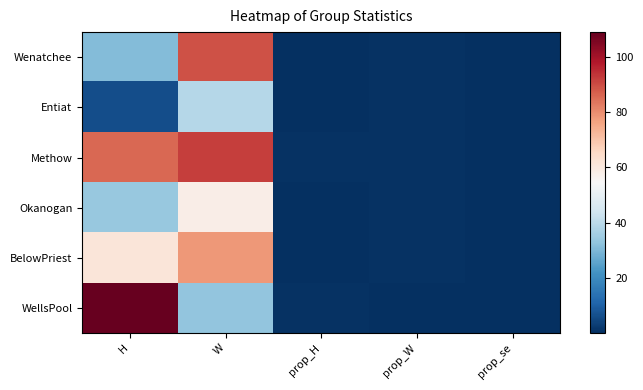

Reading left to right, extract all data points from this chart.

Wenatchee: H=31.0	W=89.0	prop_H=0.3	prop_W=0.7	prop_se=0.0
Entiat: H=6.0	W=39.0	prop_H=0.1	prop_W=0.9	prop_se=0.1
Methow: H=86.0	W=92.0	prop_H=0.5	prop_W=0.5	prop_se=0.0
Okanogan: H=34.0	W=58.0	prop_H=0.4	prop_W=0.6	prop_se=0.1
BelowPriest: H=61.0	W=78.0	prop_H=0.4	prop_W=0.6	prop_se=0.0
WellsPool: H=109.0	W=33.0	prop_H=0.8	prop_W=0.2	prop_se=0.0